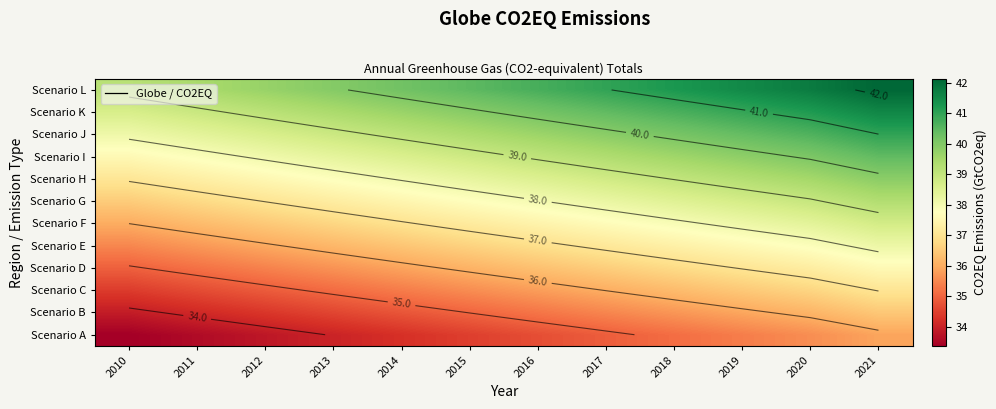

At how many categories does at least one series exceed 35?

12